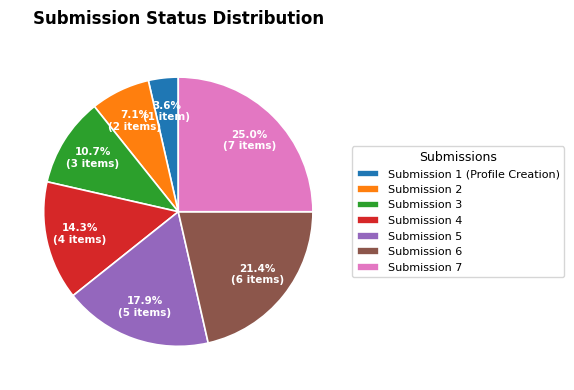

What percentage is the Submission 4 slice, to the nearest percent?

14%